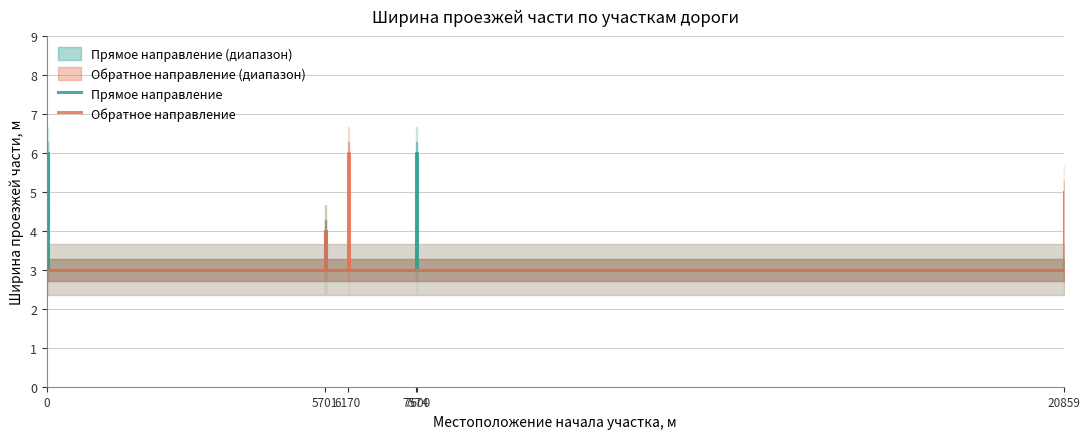

What is the average value of the Прямое направление series?

3.8